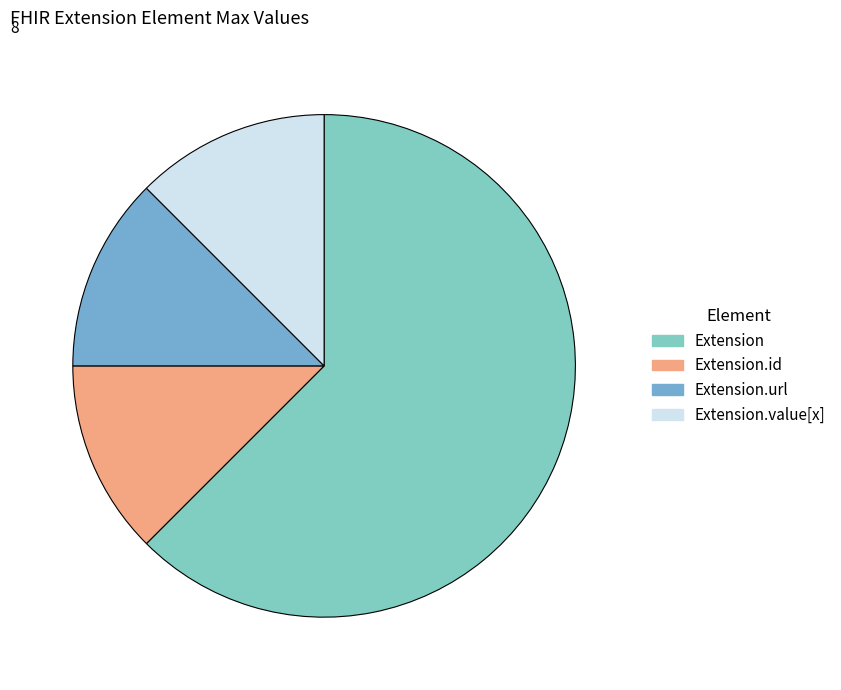

Which category accounts for the majority?

Extension